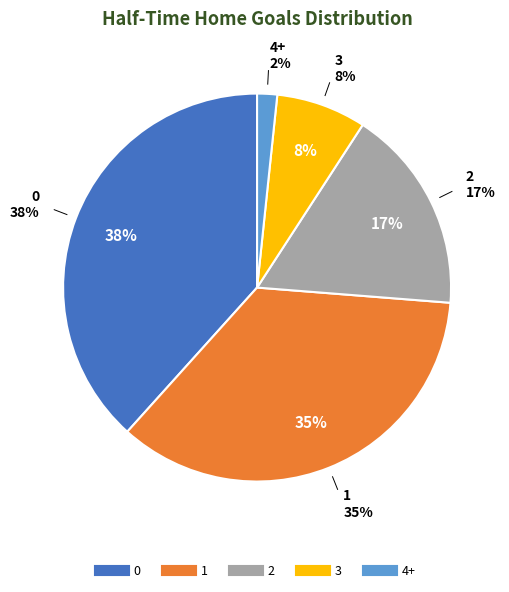

Is it true that 4+ is 2% of the pie?

True